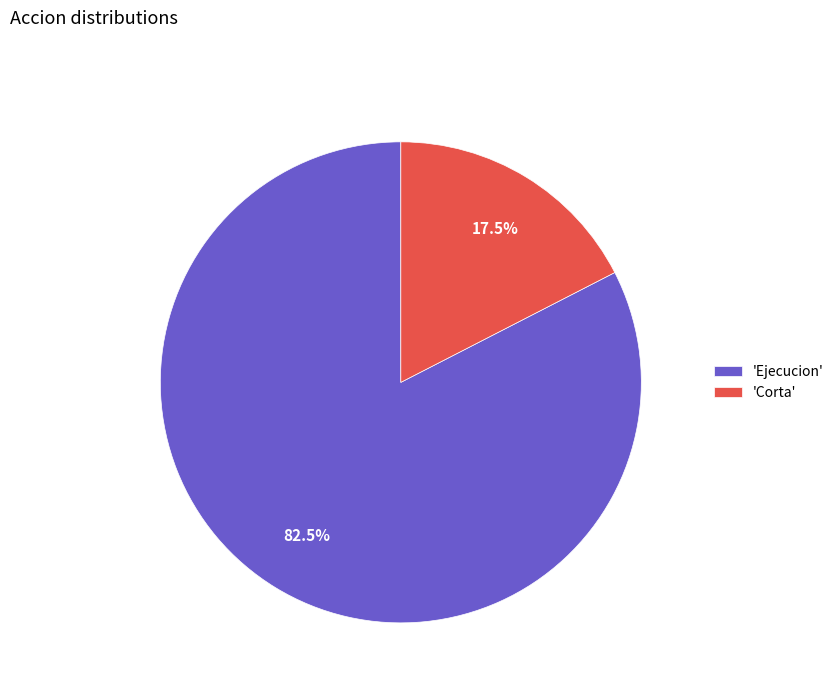

What is the smallest slice in the pie chart?

'Corta'